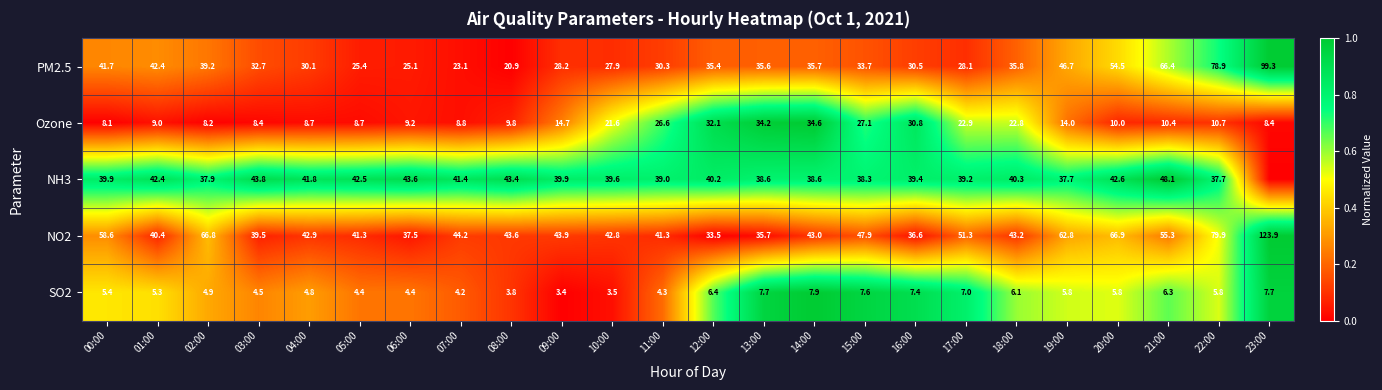

How many data points does each series have?

24